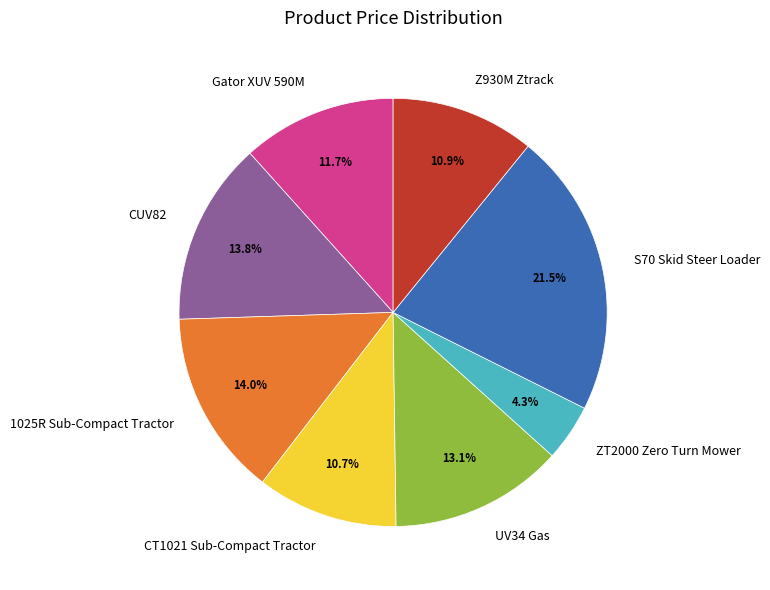

How many segments does this pie chart have?

8